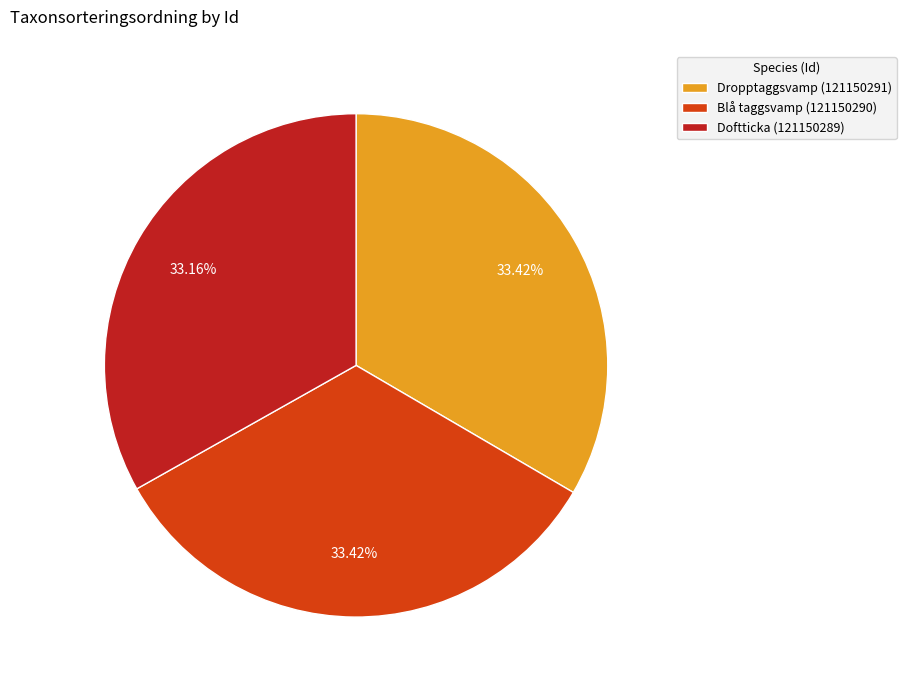

Combined, what portion of the pie is Doftticka (121150289) and Dropptaggsvamp (121150291)?

66.6%